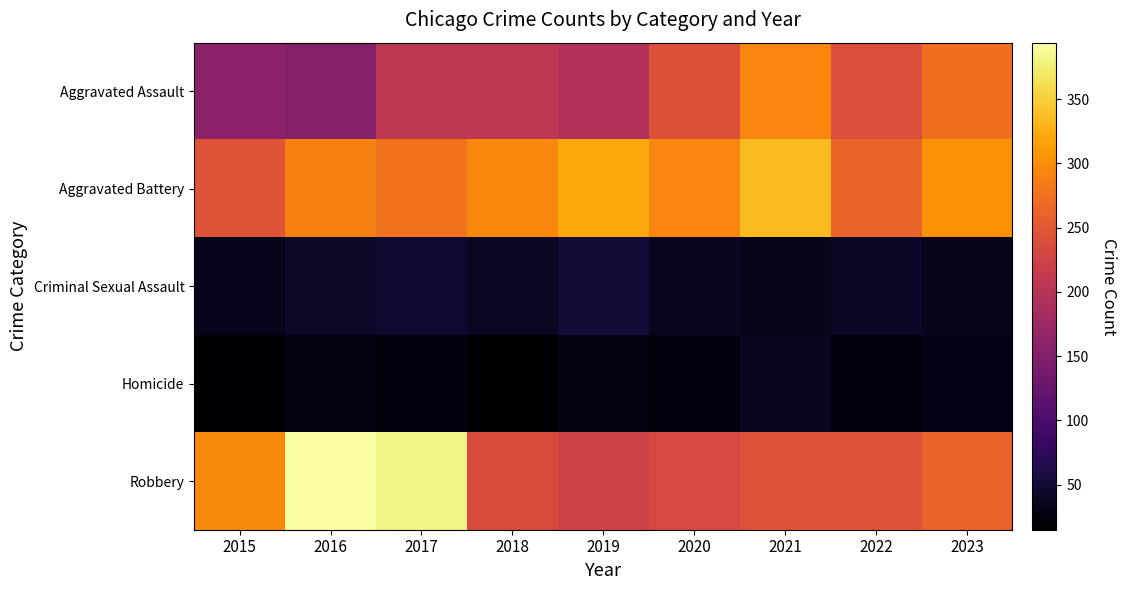

List the series in order of their peak value, lowest first.

Homicide, Criminal Sexual Assault, Aggravated Assault, Aggravated Battery, Robbery